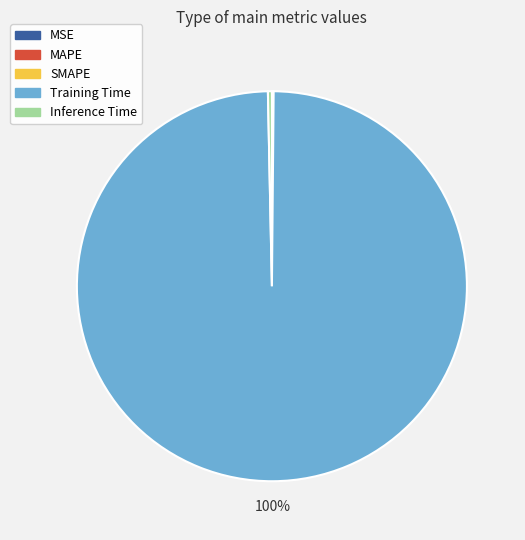

What is the largest slice in the pie chart?

Training Time